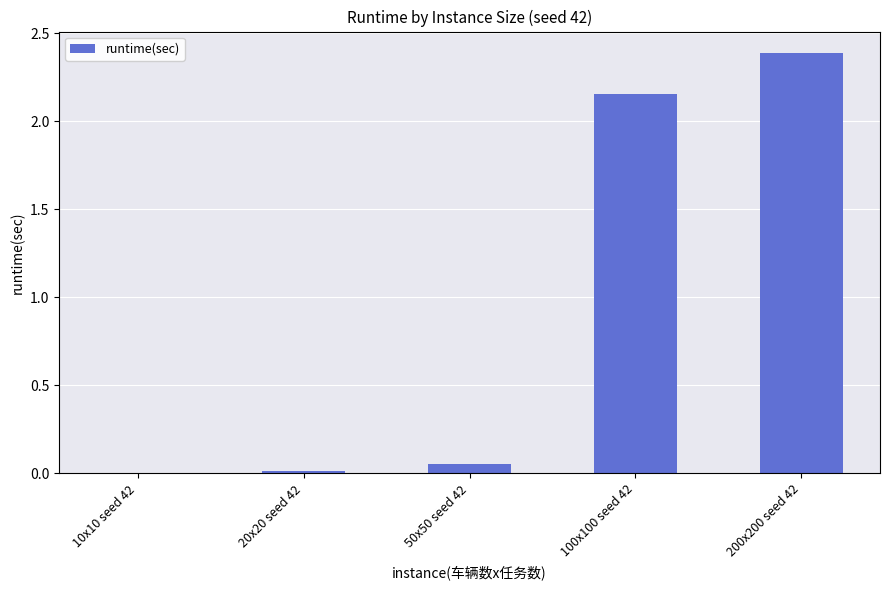

What is the average value?

0.9